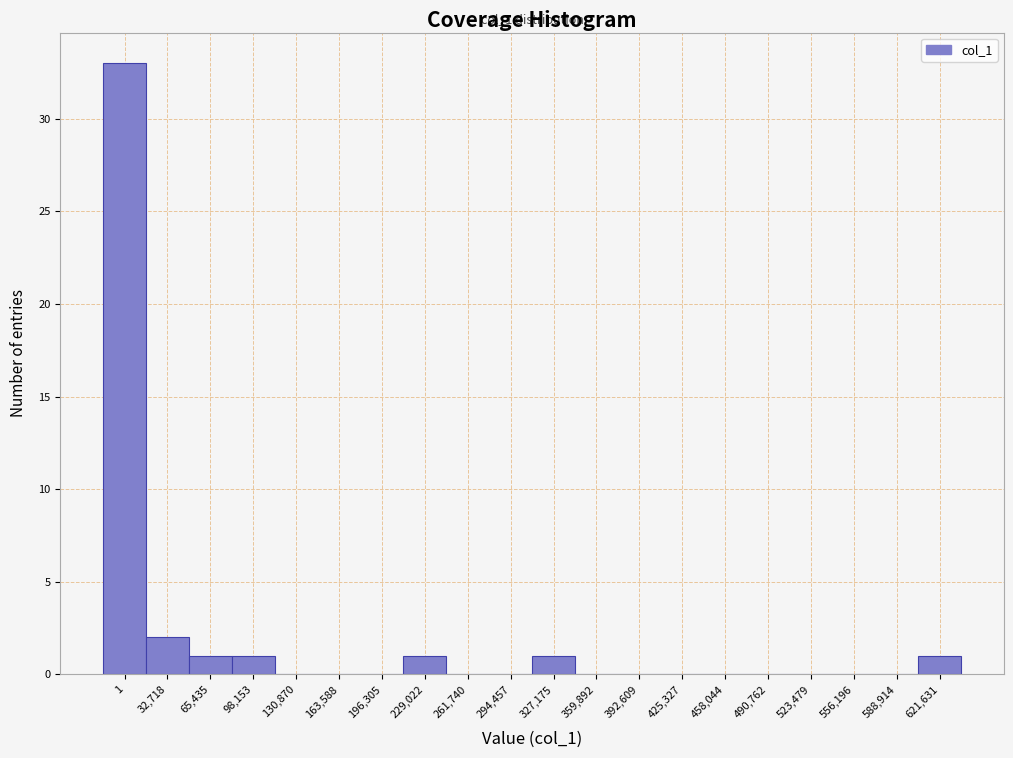

Reading right to left, list all the values displayed in this chart.

621,631=1	588,914=0	556,196=0	523,479=0	490,762=0	458,044=0	425,327=0	392,609=0	359,892=0	327,175=1	294,457=0	261,740=0	229,022=1	196,305=0	163,588=0	130,870=0	98,153=1	65,435=1	32,718=2	1=33